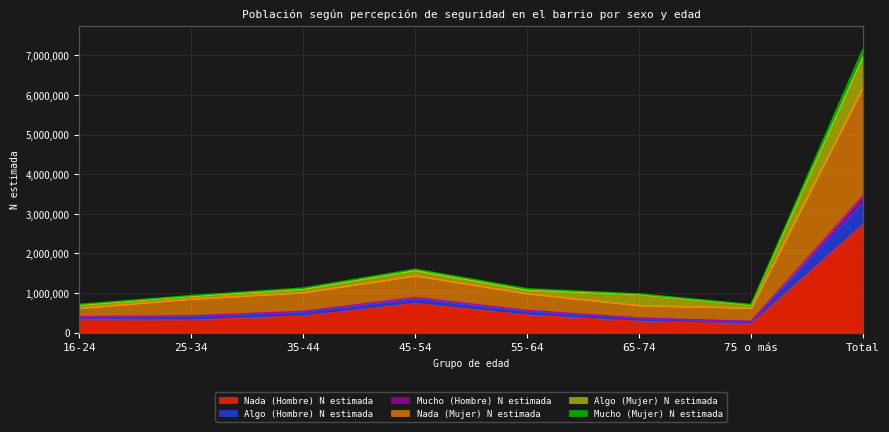

How many lines are shown in the chart?

6